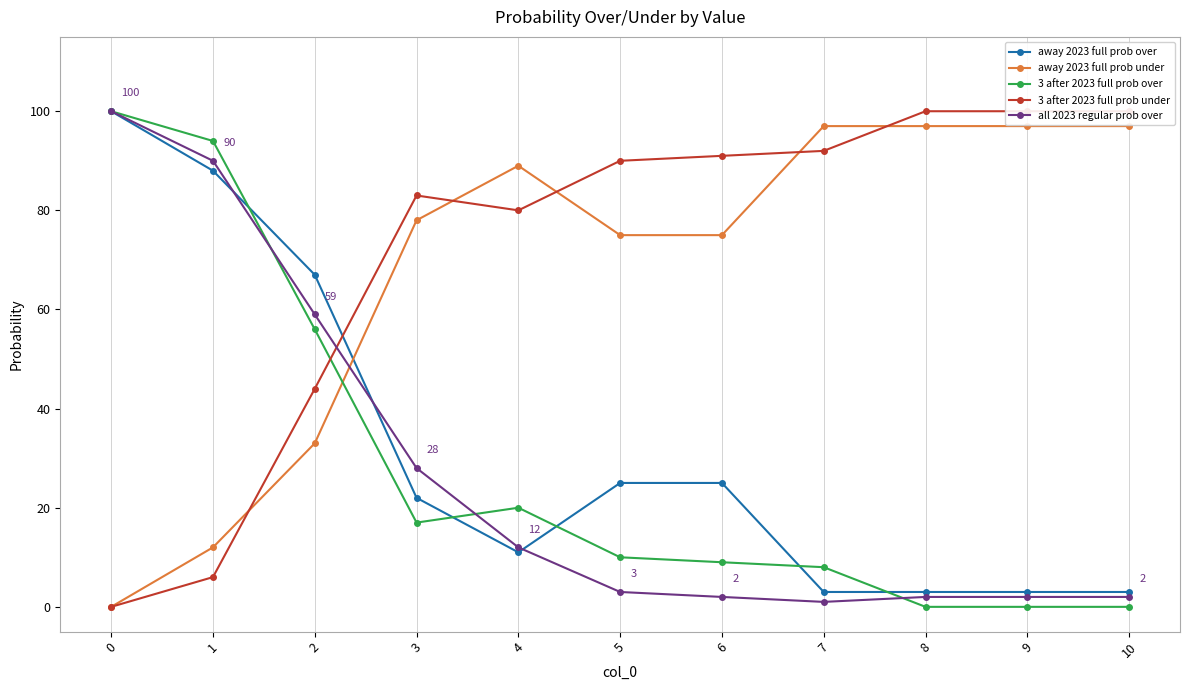

True or false: 3 after 2023 full prob over has a value of 0 at 9.

True